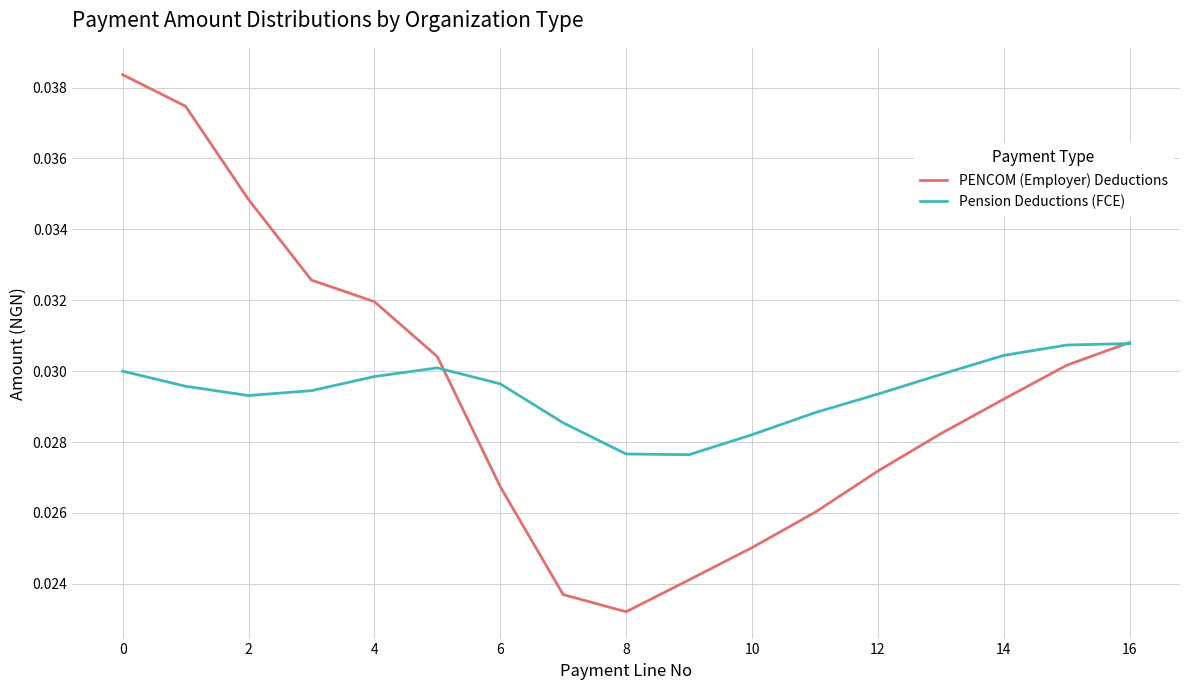

List the series in order of their peak value, lowest first.

Pension Deductions (FCE), PENCOM (Employer) Deductions